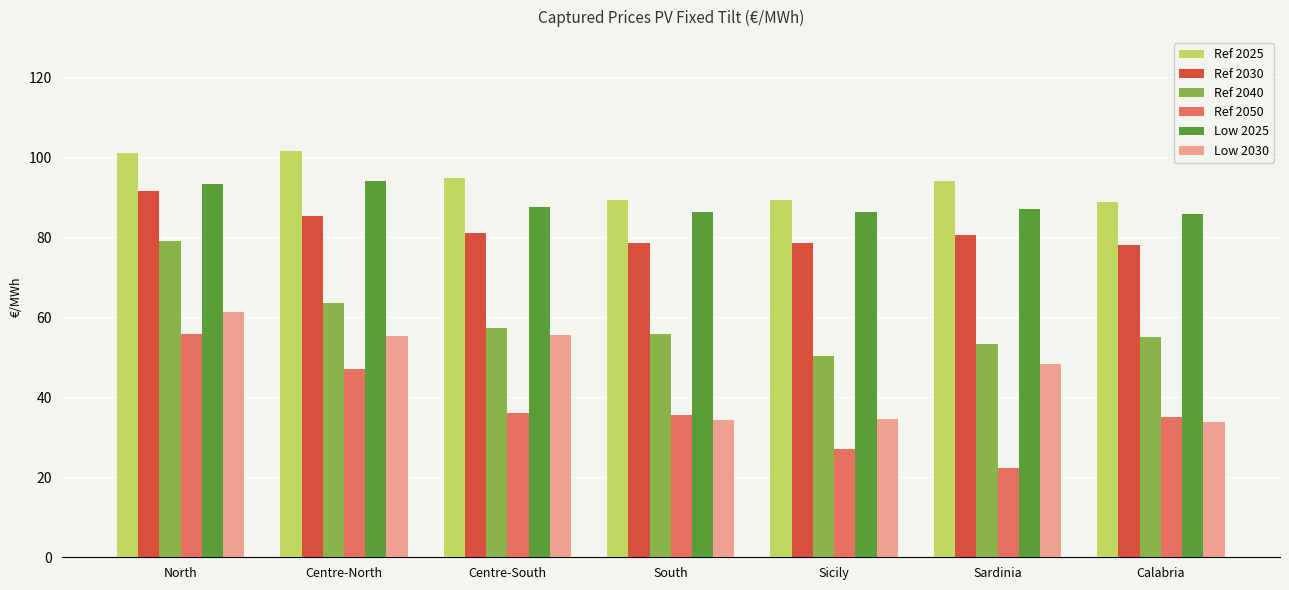

What is the difference between the Low 2025 values at Calabria and South?

0.3